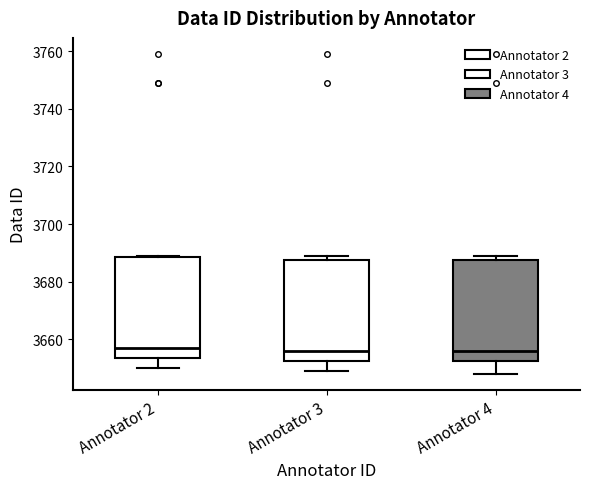

Reading left to right, transcribe this box plot: for each box, give where its median line is, the range the box spans, and where its two whiskers end, as read against the y-axis. The values are not printed on the chart, so give them approximately, as read against the axis.

Annotator 2: median 3658, box 3654 to 3688, whiskers 3650 to 3690
Annotator 3: median 3656, box 3652 to 3688, whiskers 3650 to 3690
Annotator 4: median 3656, box 3652 to 3688, whiskers 3648 to 3690